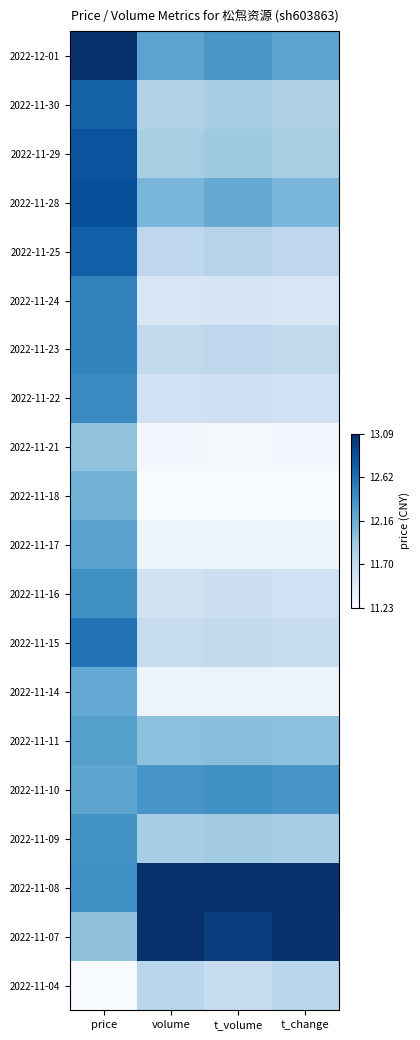

Reading left to right, list all the values displayed in this chart.

2022-12-01: price=1.0	volume=0.5	t_volume=0.6	t_change=0.5
2022-11-30: price=0.8	volume=0.3	t_volume=0.4	t_change=0.3
2022-11-29: price=0.9	volume=0.3	t_volume=0.4	t_change=0.3
2022-11-28: price=0.9	volume=0.5	t_volume=0.5	t_change=0.5
2022-11-25: price=0.8	volume=0.3	t_volume=0.3	t_change=0.3
2022-11-24: price=0.7	volume=0.2	t_volume=0.2	t_change=0.2
2022-11-23: price=0.7	volume=0.3	t_volume=0.3	t_change=0.3
2022-11-22: price=0.7	volume=0.2	t_volume=0.2	t_change=0.2
2022-11-21: price=0.4	volume=0.0	t_volume=0.0	t_change=0.0
2022-11-18: price=0.5	volume=0.0	t_volume=0.0	t_change=0.0
2022-11-17: price=0.6	volume=0.1	t_volume=0.1	t_change=0.1
2022-11-16: price=0.6	volume=0.2	t_volume=0.2	t_change=0.2
2022-11-15: price=0.7	volume=0.2	t_volume=0.3	t_change=0.2
2022-11-14: price=0.5	volume=0.1	t_volume=0.1	t_change=0.1
2022-11-11: price=0.6	volume=0.4	t_volume=0.4	t_change=0.4
2022-11-10: price=0.5	volume=0.6	t_volume=0.6	t_change=0.6
2022-11-09: price=0.6	volume=0.3	t_volume=0.4	t_change=0.3
2022-11-08: price=0.6	volume=1.0	t_volume=1.0	t_change=1.0
2022-11-07: price=0.4	volume=1.0	t_volume=0.9	t_change=1.0
2022-11-04: price=0.0	volume=0.3	t_volume=0.2	t_change=0.3